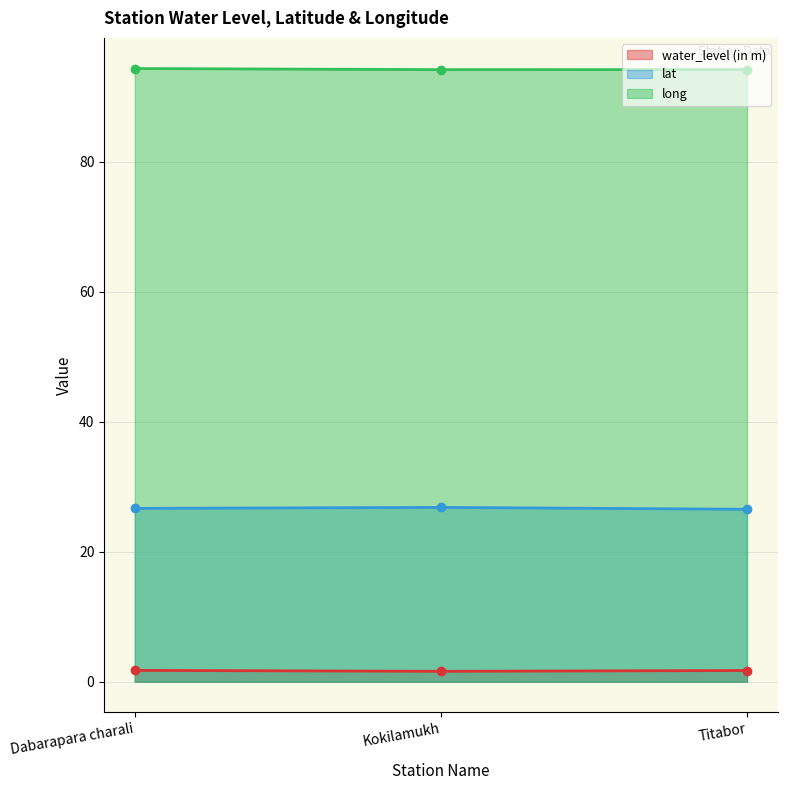

The value of lat at Dabarapara charali is 26.7. True or false?

True